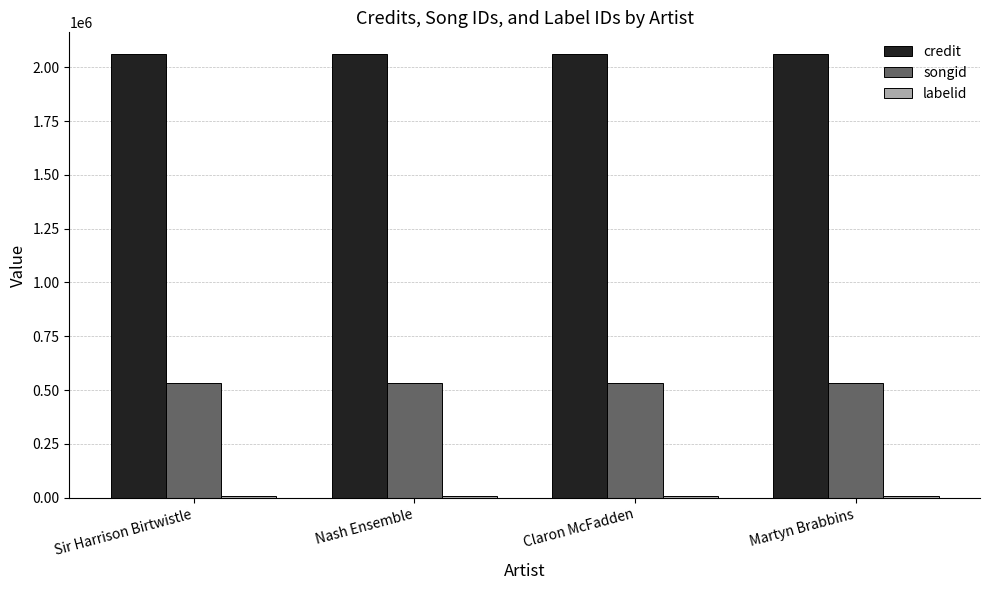

What is the maximum value shown in the chart?

2059714